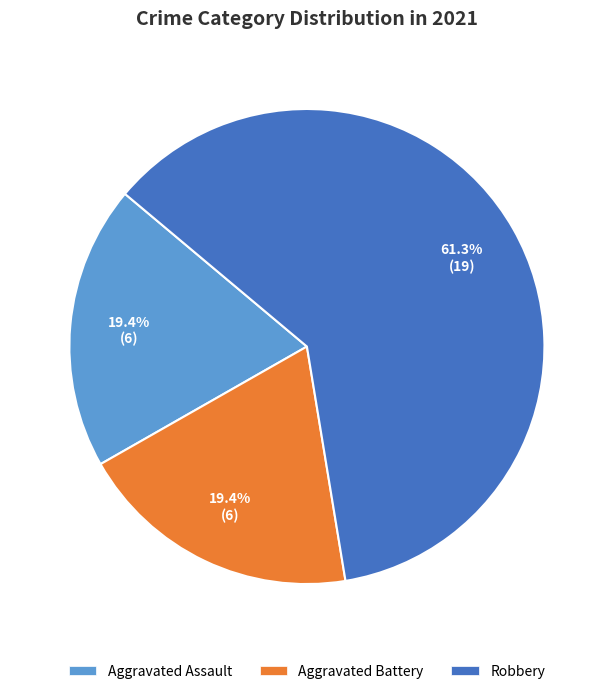

To the nearest percent, what is the average slice percentage?

33%